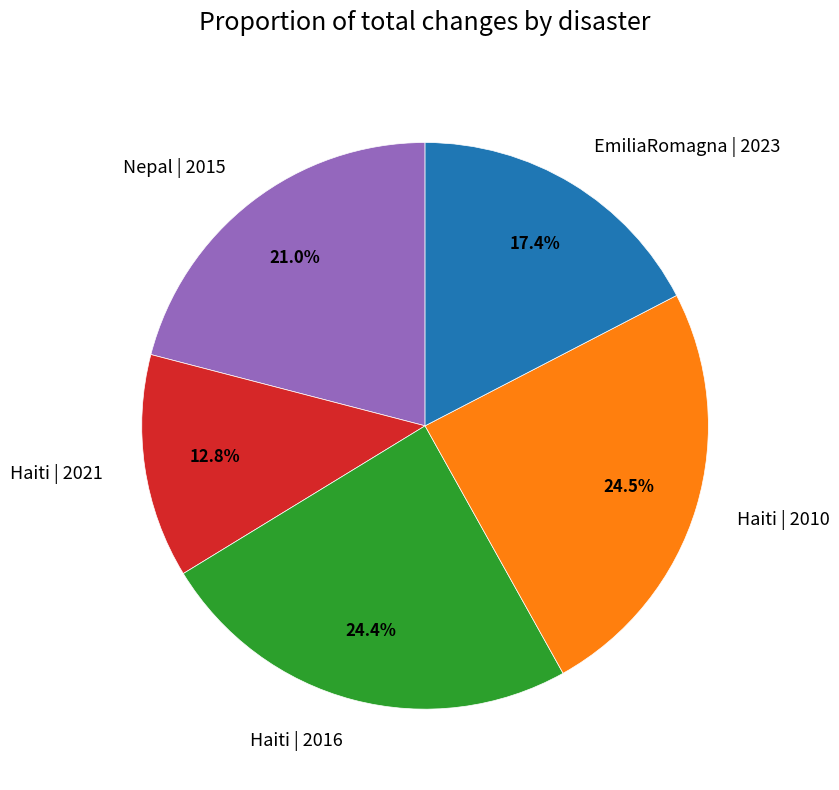

Is the sum of Nepal | 2015 and EmiliaRomagna | 2023 greater than half?

No